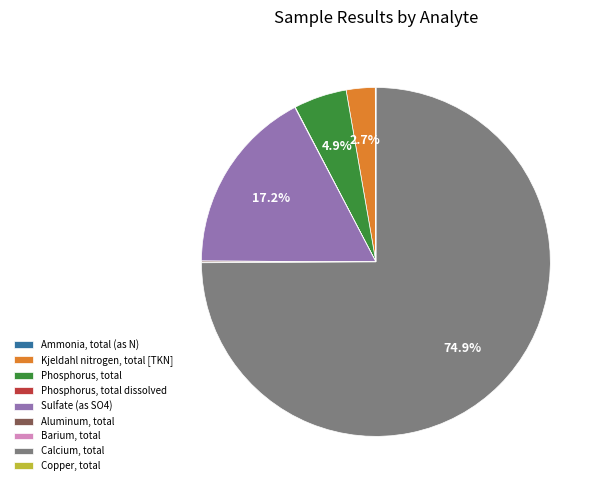

Combined, do Phosphorus, total and Kjeldahl nitrogen, total [TKN] account for over 50%?

No